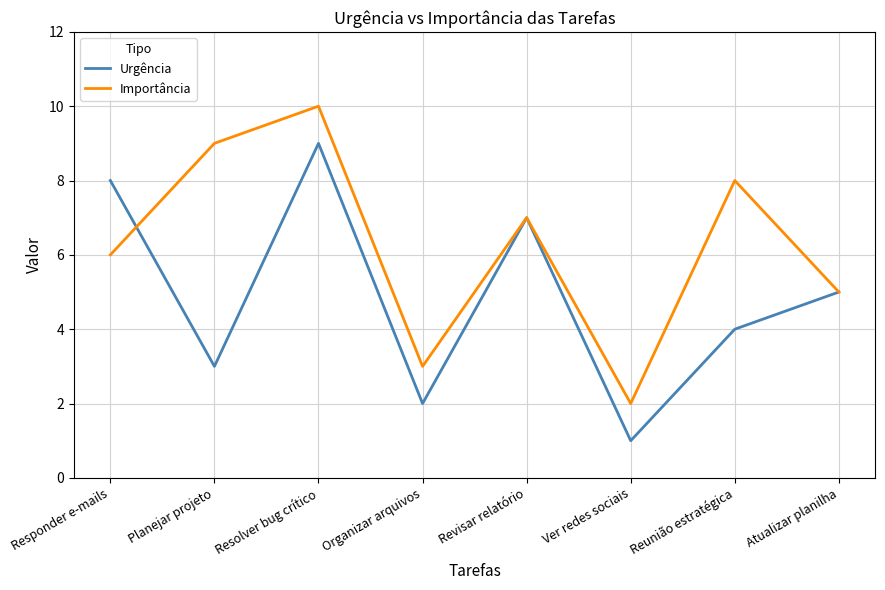

At which label is Urgência closest to 5?

Atualizar planilha